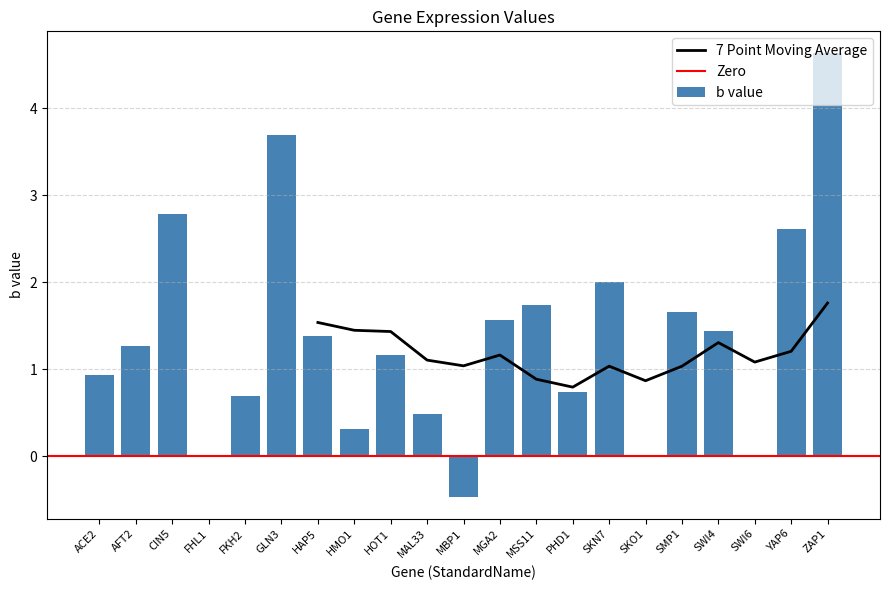

Does the chart contain any negative values?

Yes